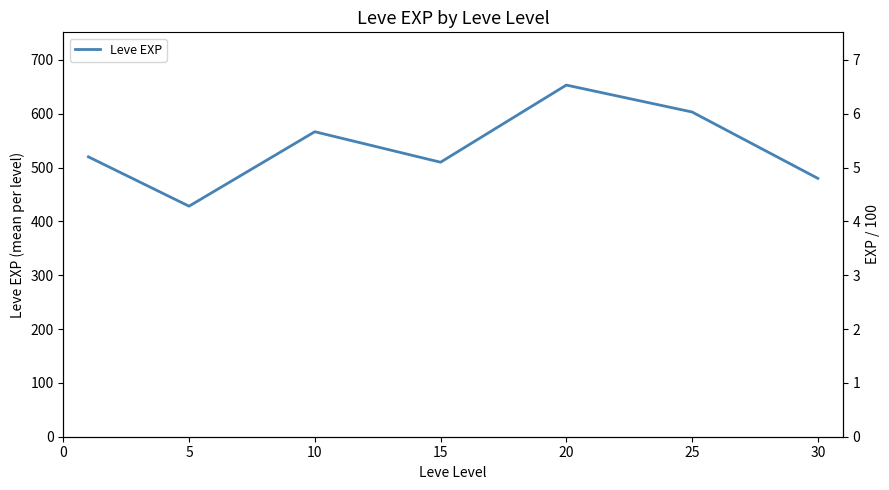

What is the sum of all values?

3761.7